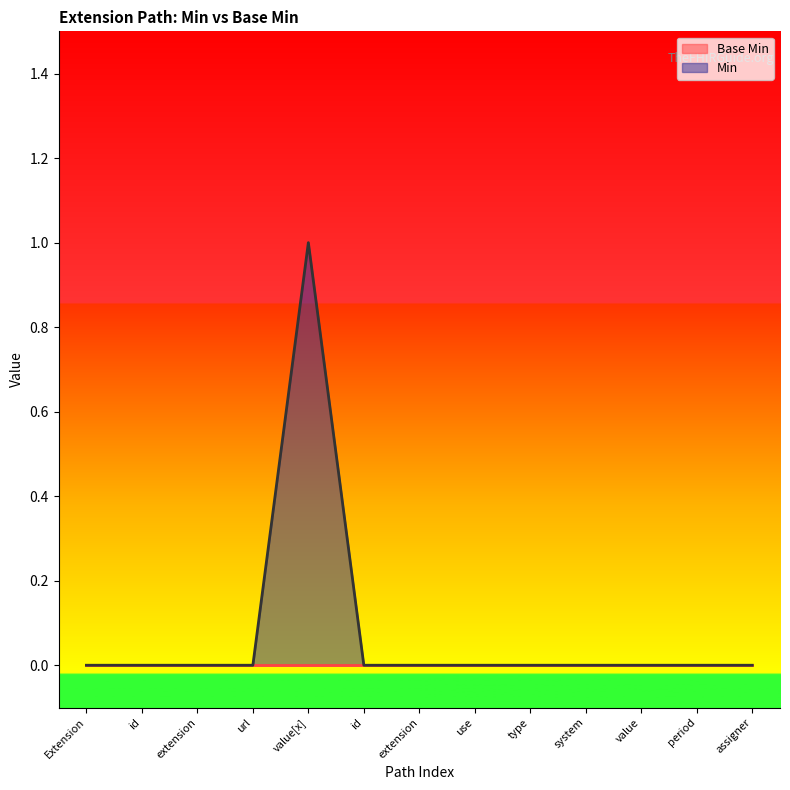

At which category does the data reach its first local peak?

value[x]